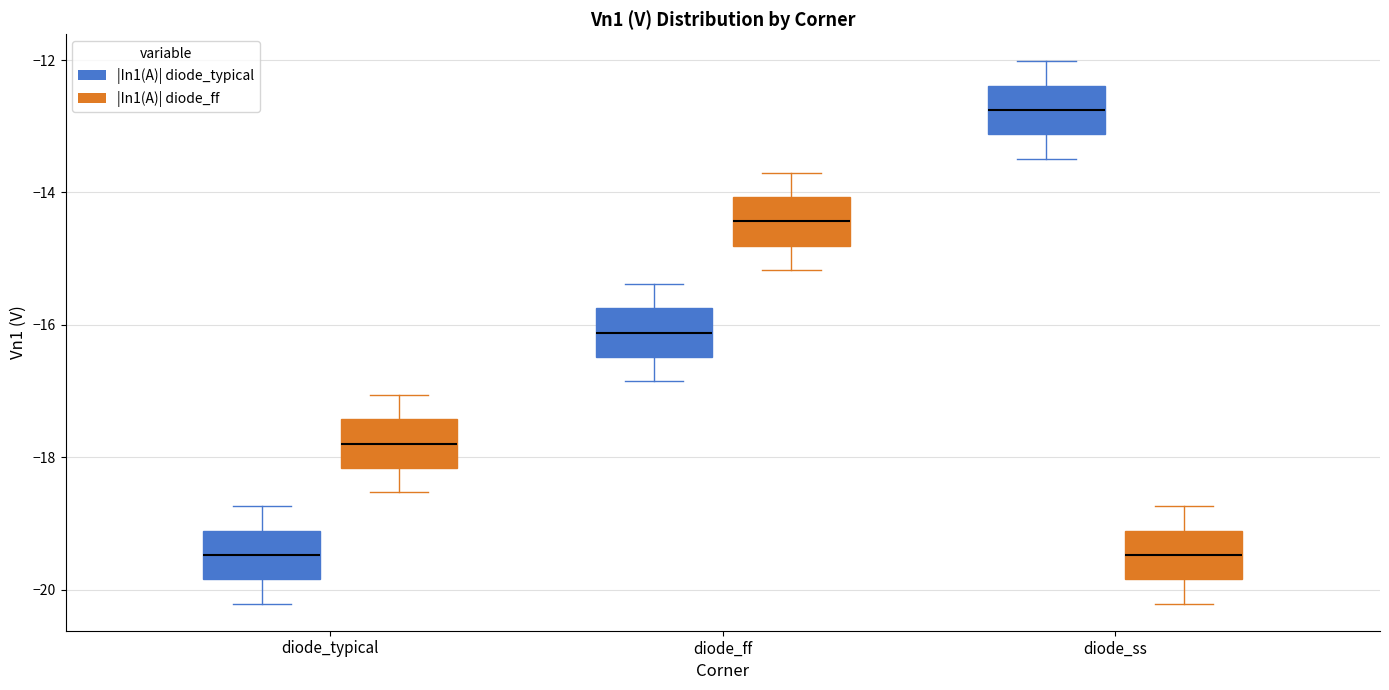

Where is the upper edge of the box for diode_ss (|In1(A)| diode_ff) on the y-axis? The values are not printed on the chart, so give them approximately, as read against the axis.

-19.2